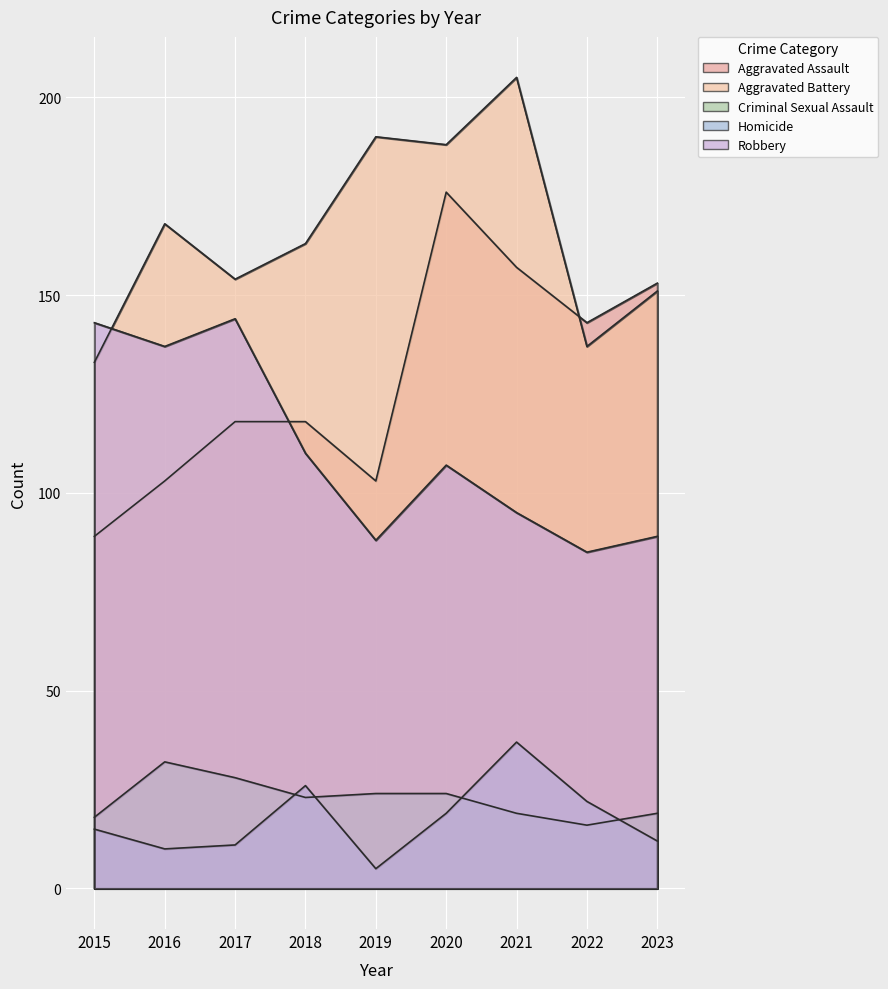

At which category does Aggravated Assault reach its first local valley?

2019